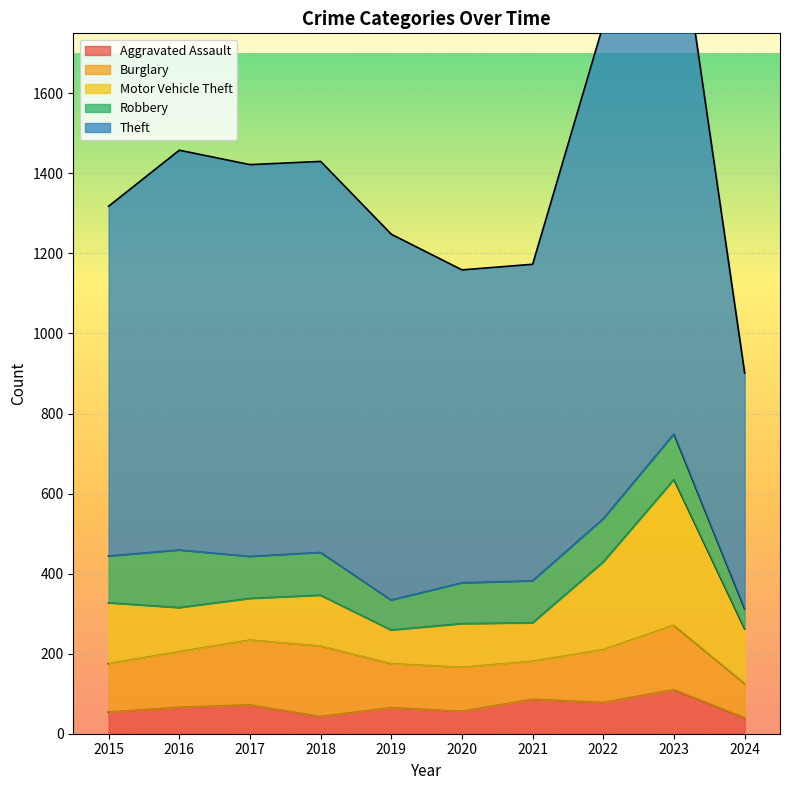

The Robbery series shows 105 at 2021. True or false?

True